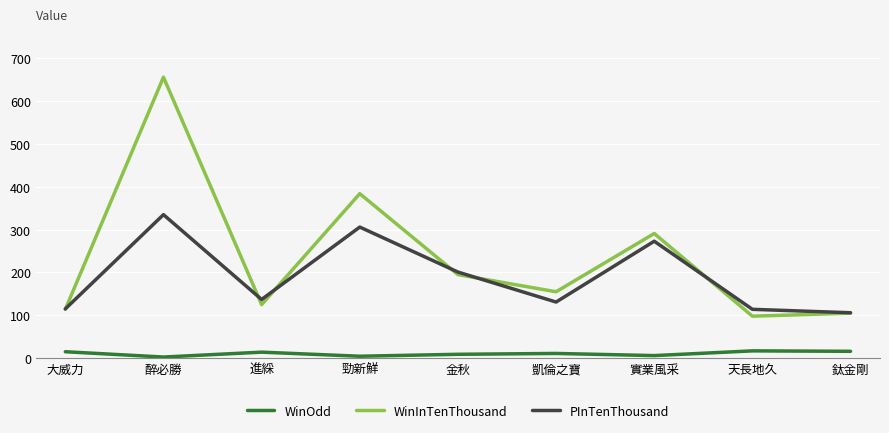

What is the difference between the maximum and minimum values in the WinInTenThousand series?

558.0